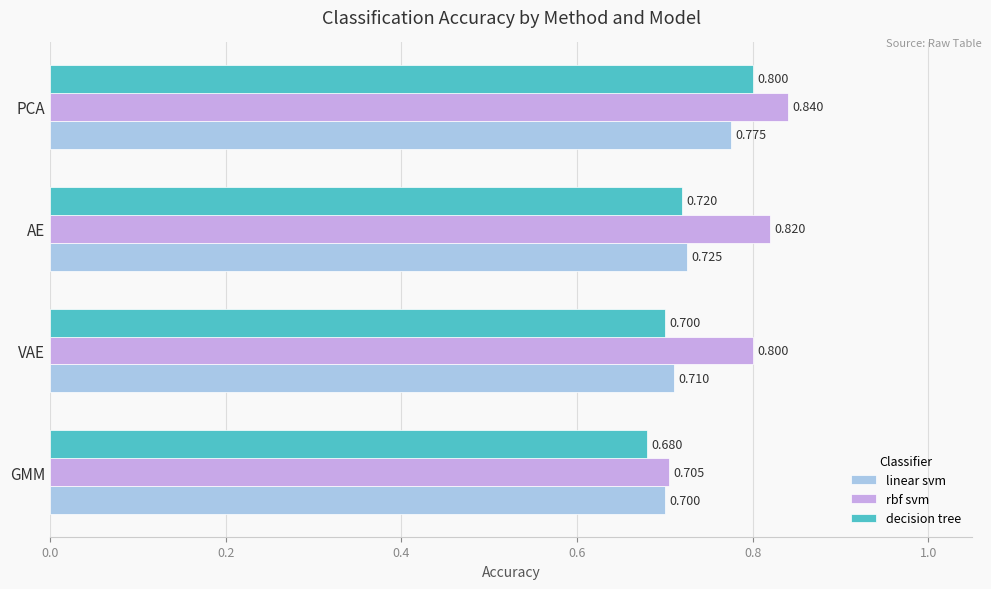

Which series has the widest spread of values?

rbf svm